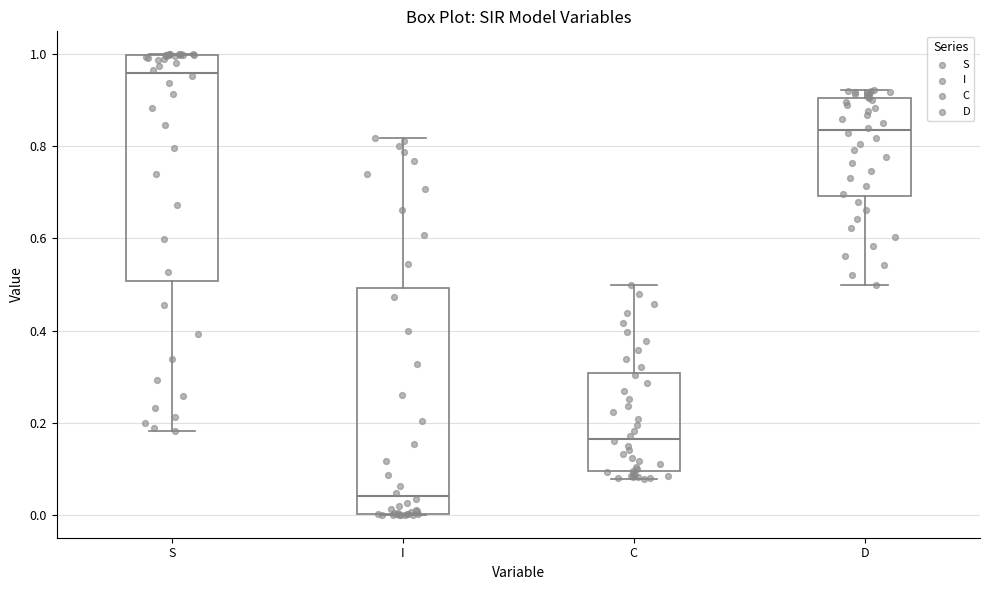

Reading left to right, read every box against the y-axis: the position of its median line, the range the box covers, and the ends of its whiskers. The values are not printed on the chart, so give them approximately, as read against the axis.

S: median 0.96, box 0.50 to 1.00, whiskers 0.18 to 1.00
I: median 0.04, box 0.00 to 0.50, whiskers 0.00 to 0.82
C: median 0.16, box 0.10 to 0.30, whiskers 0.08 to 0.50
D: median 0.84, box 0.70 to 0.90, whiskers 0.50 to 0.92